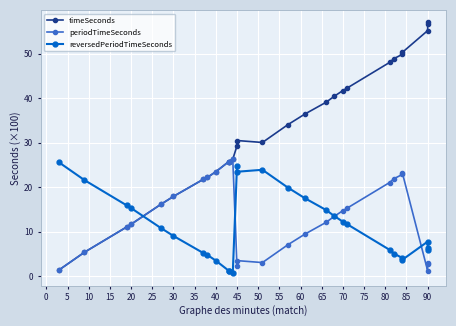

What is the difference between the maximum and second lowest values in the reversedPeriodTimeSeconds series?

24.4